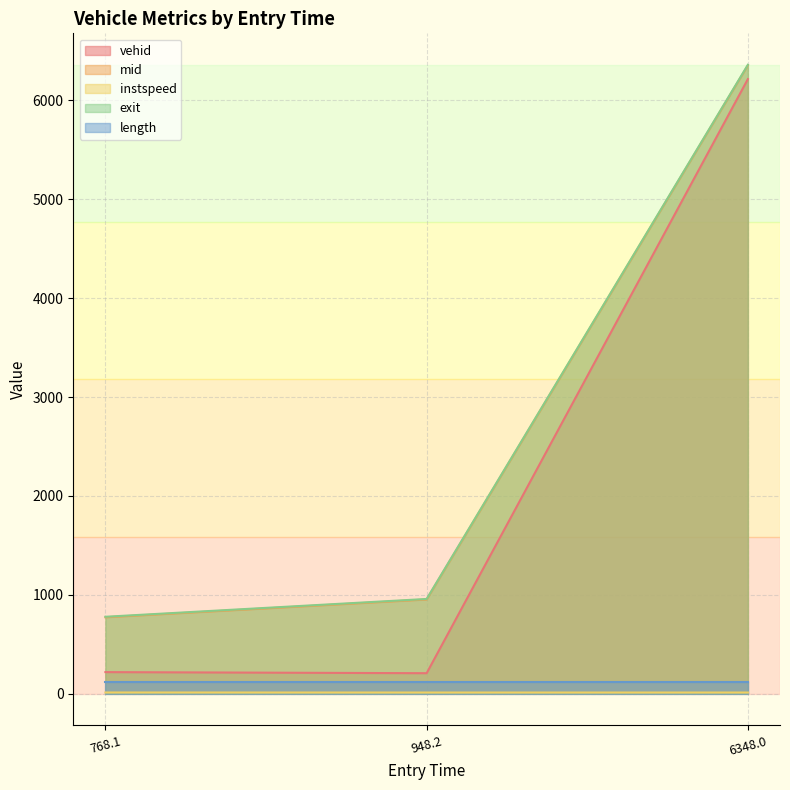

Is it true that mid equals 773.4 at 768.1?

True